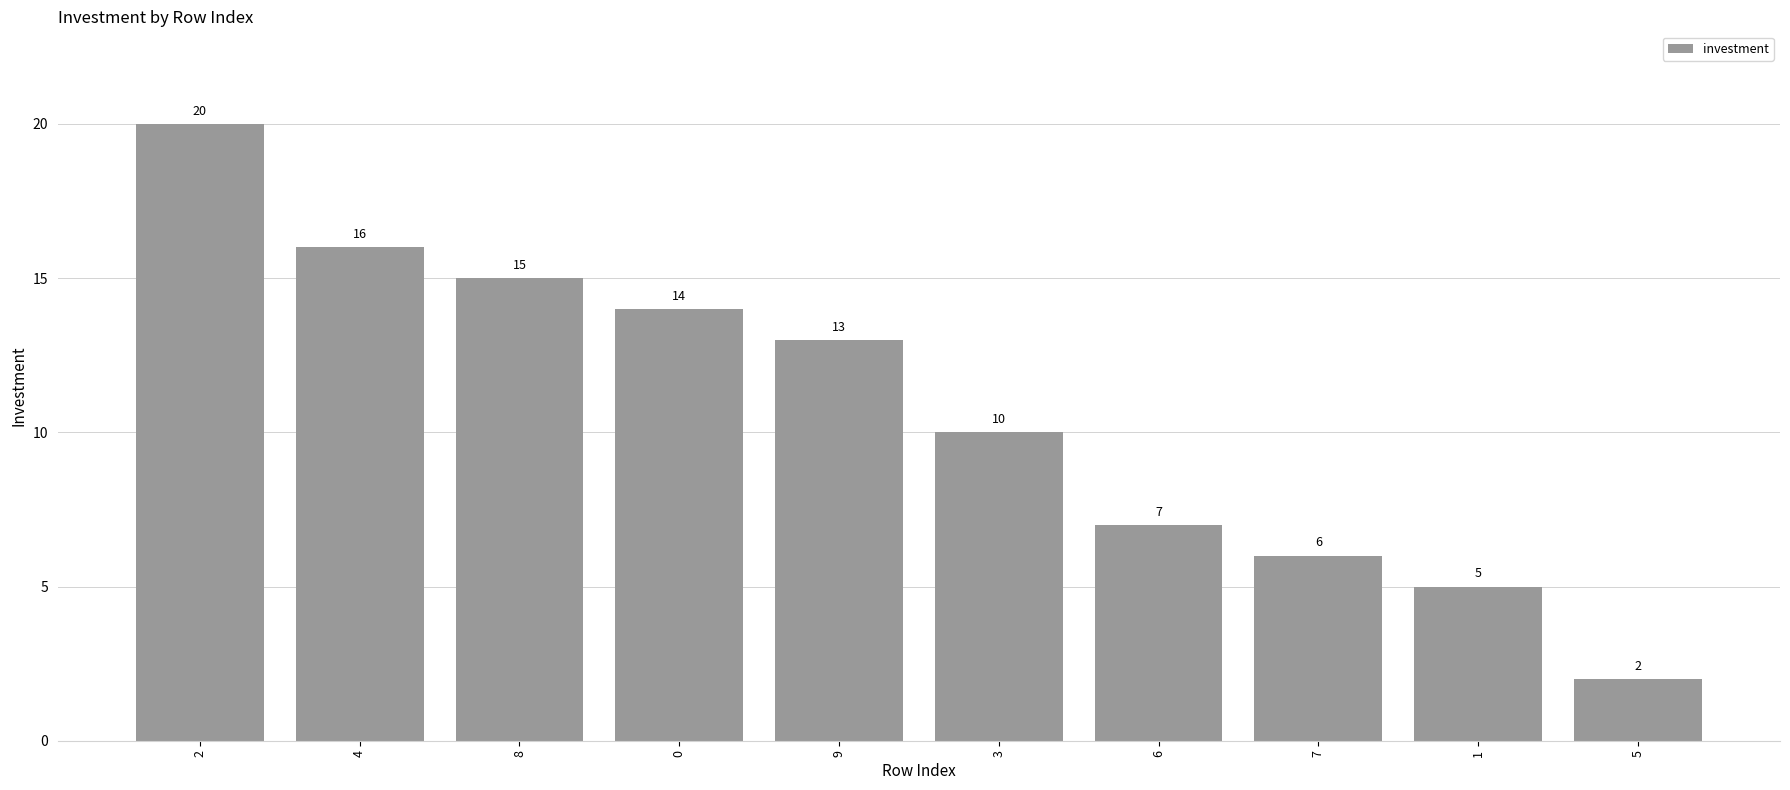

At which label does the data first exceed 13?

2